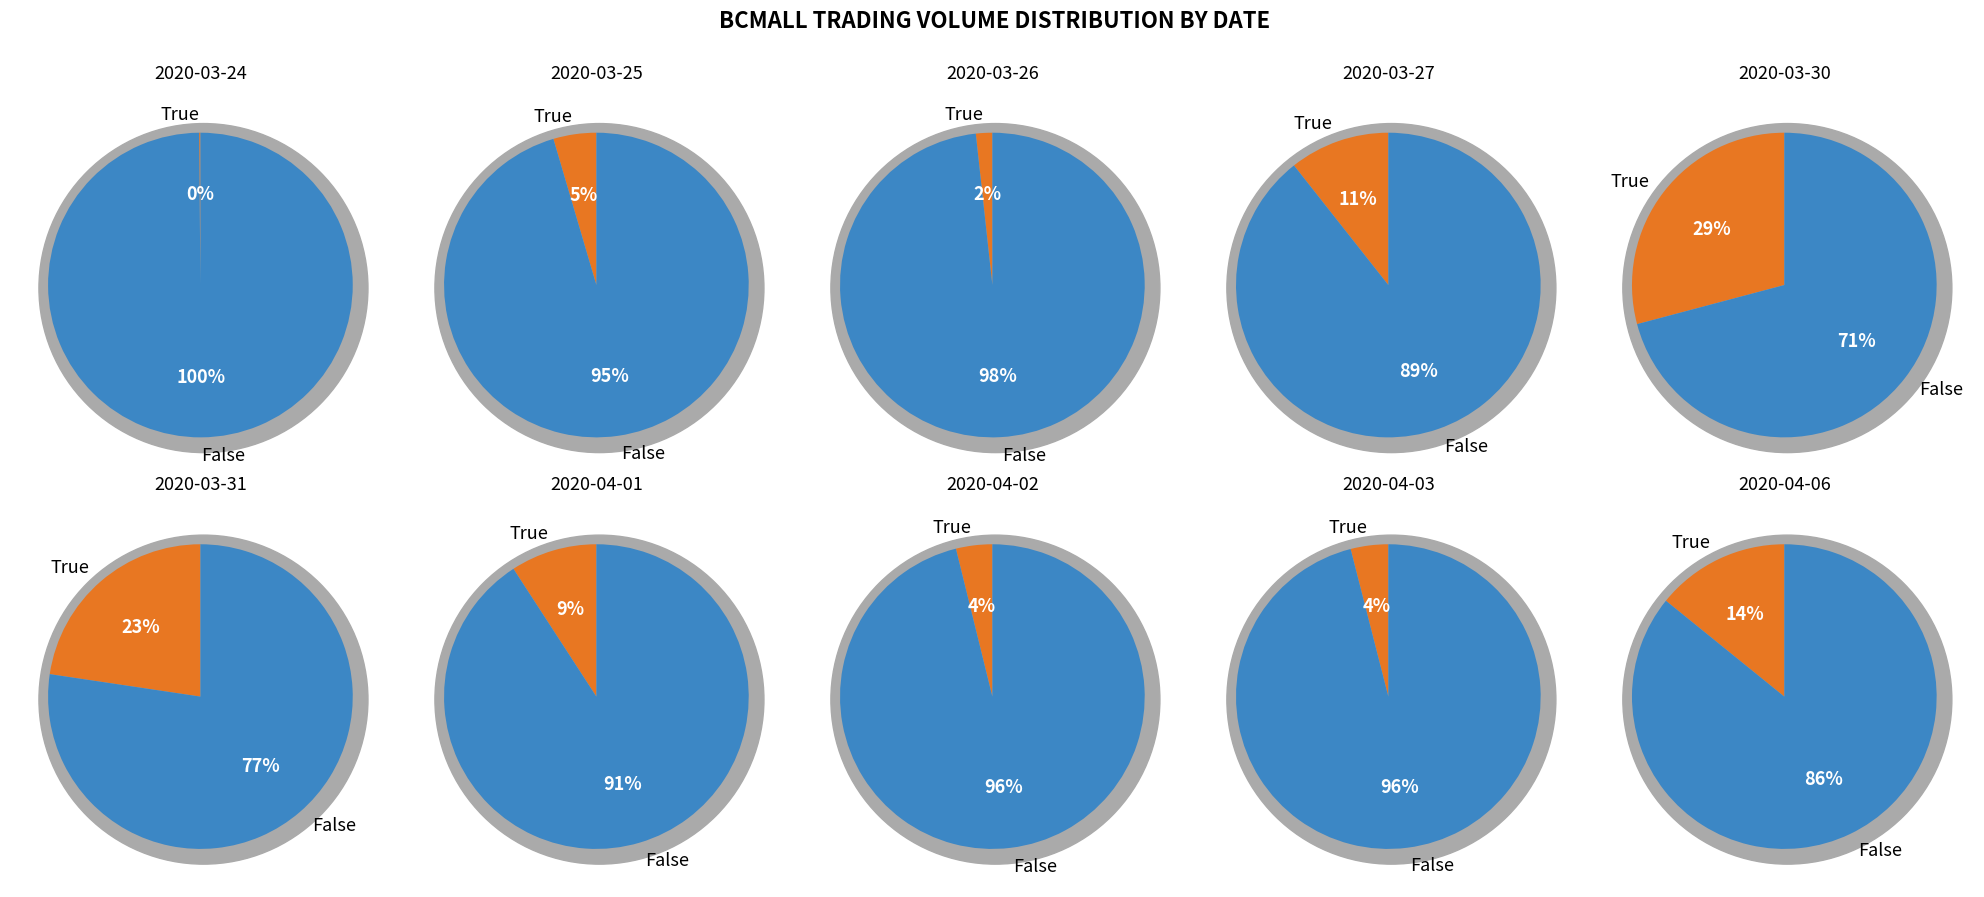

To the nearest percent, what portion does 2020-03-25 represent?

5%